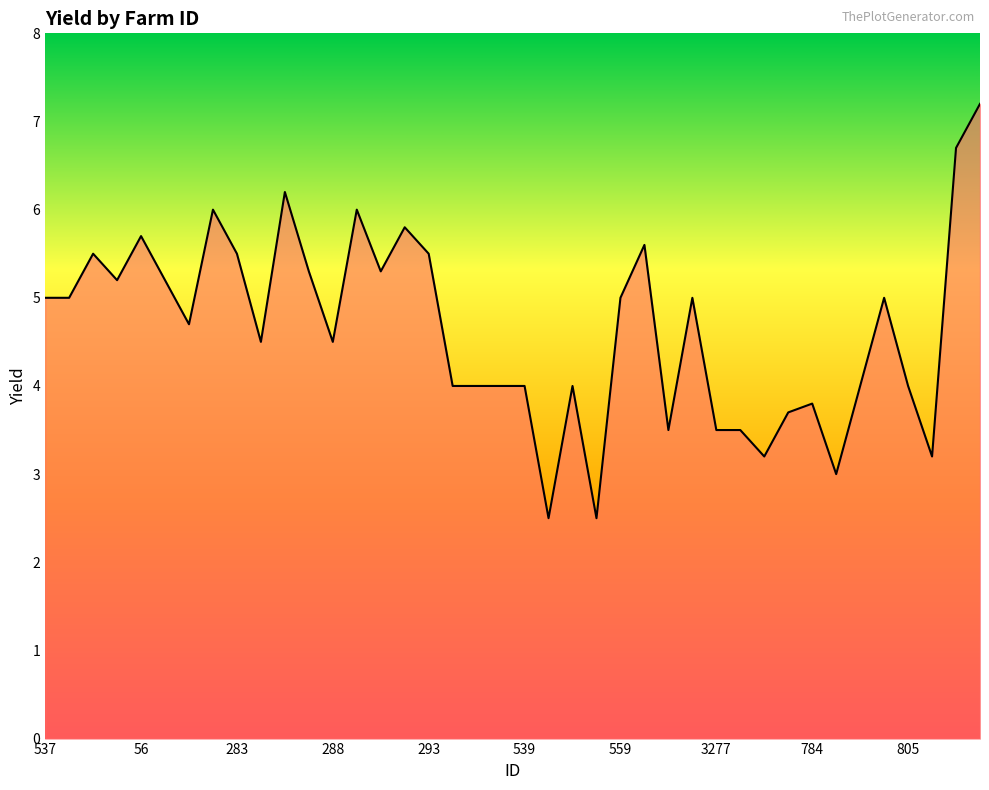

What is the smallest value displayed?

2.5